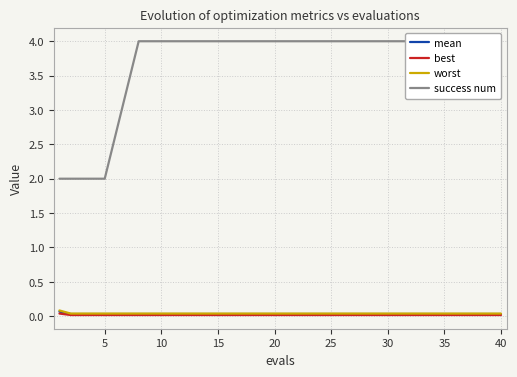

What is the sum of all success num values?

70.0